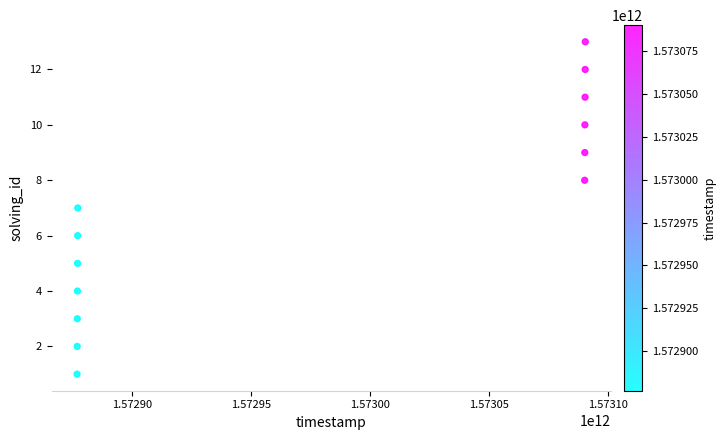

What is the range of Y values (max minus min)?

12